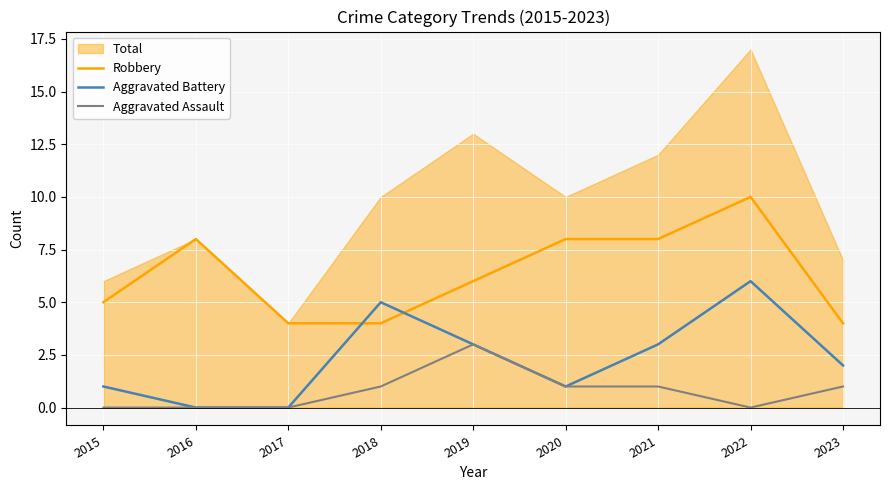

The Aggravated Battery series shows 3 at 2019. True or false?

True